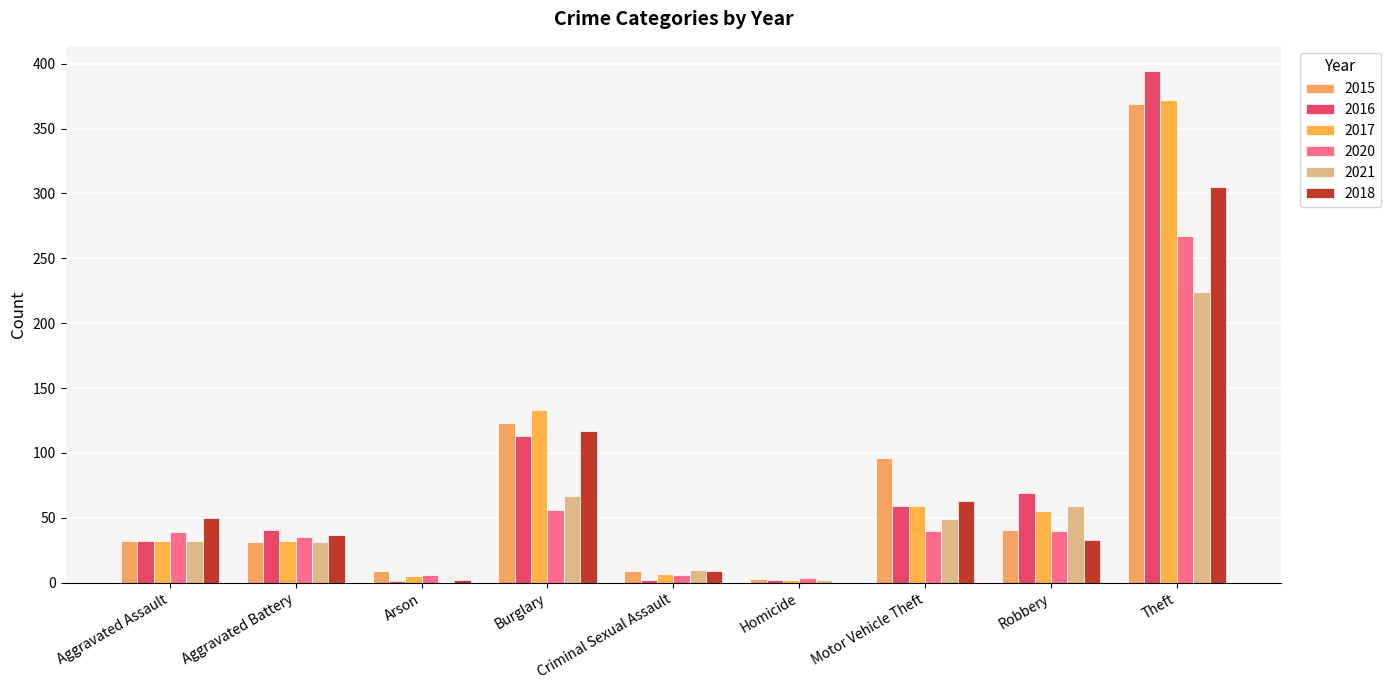

The value of 2018 at Criminal Sexual Assault is 9. True or false?

True